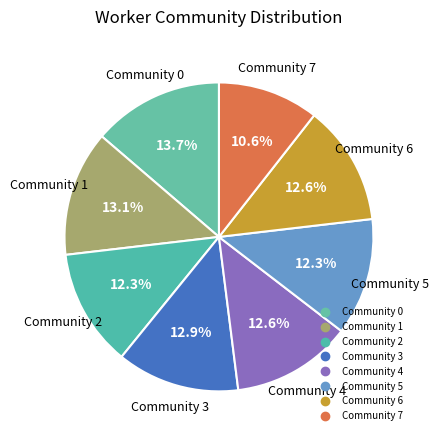

Count the number of slices in the pie.

8